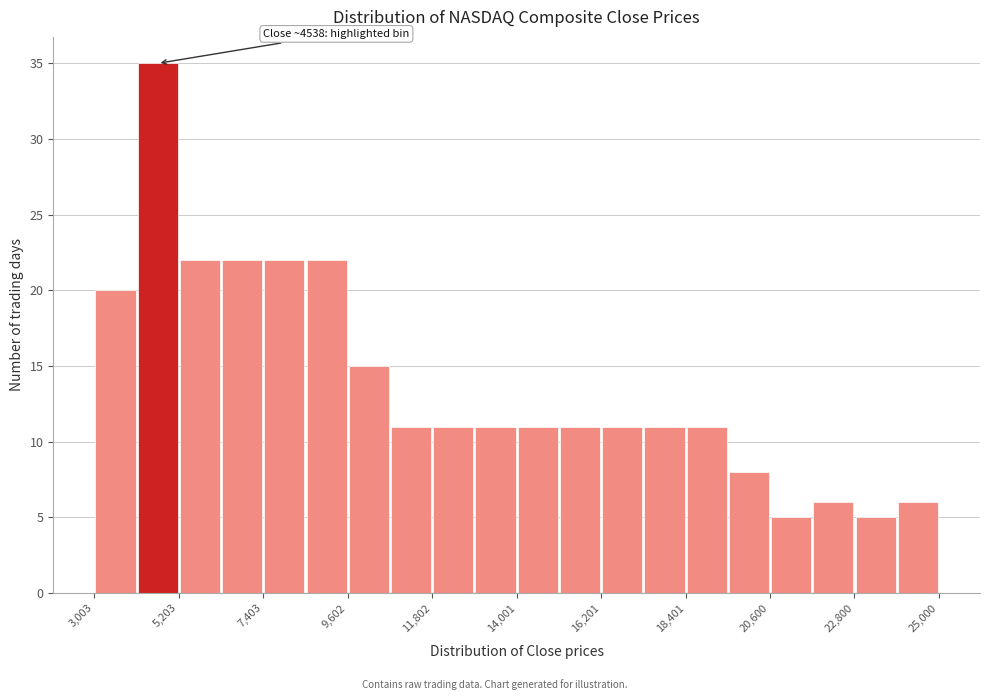

Read against the x-axis, roughly where is the centre of the tallest bar?

4500